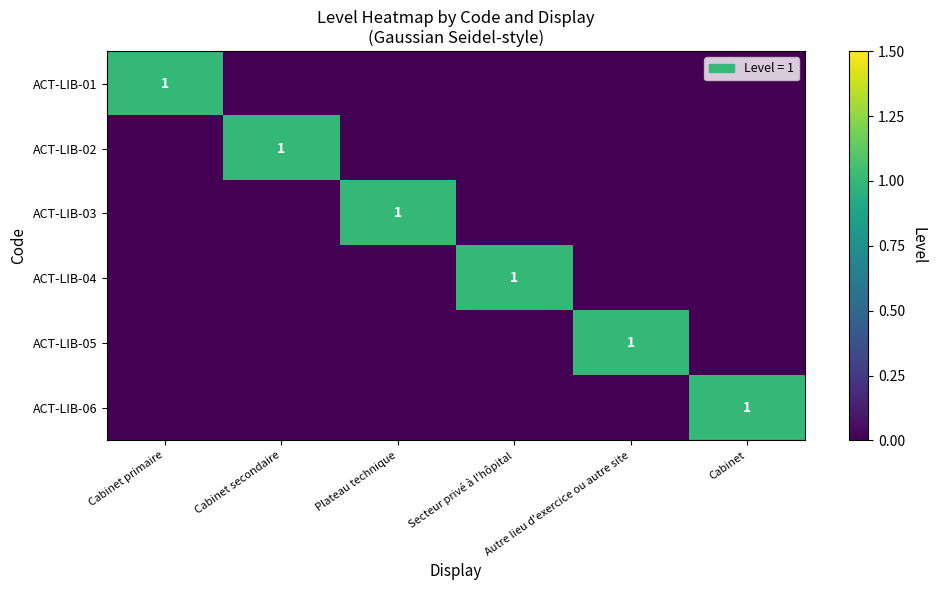

True or false: ACT-LIB-04 has a value of 0 at Cabinet.

True